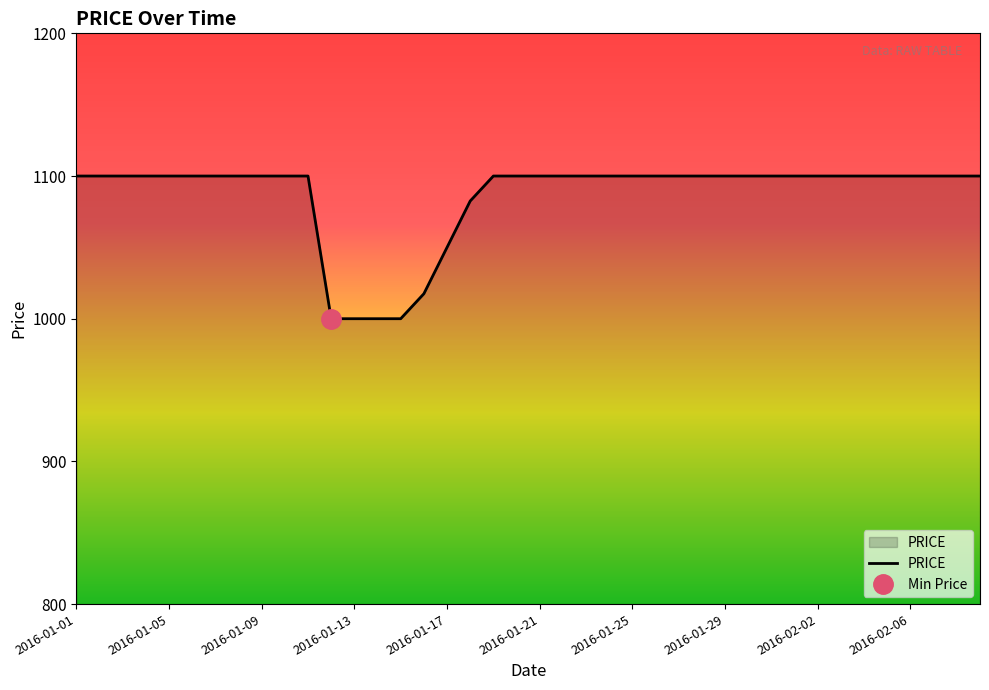

Between 2016-02-02 and 19, which is larger?

2016-02-02